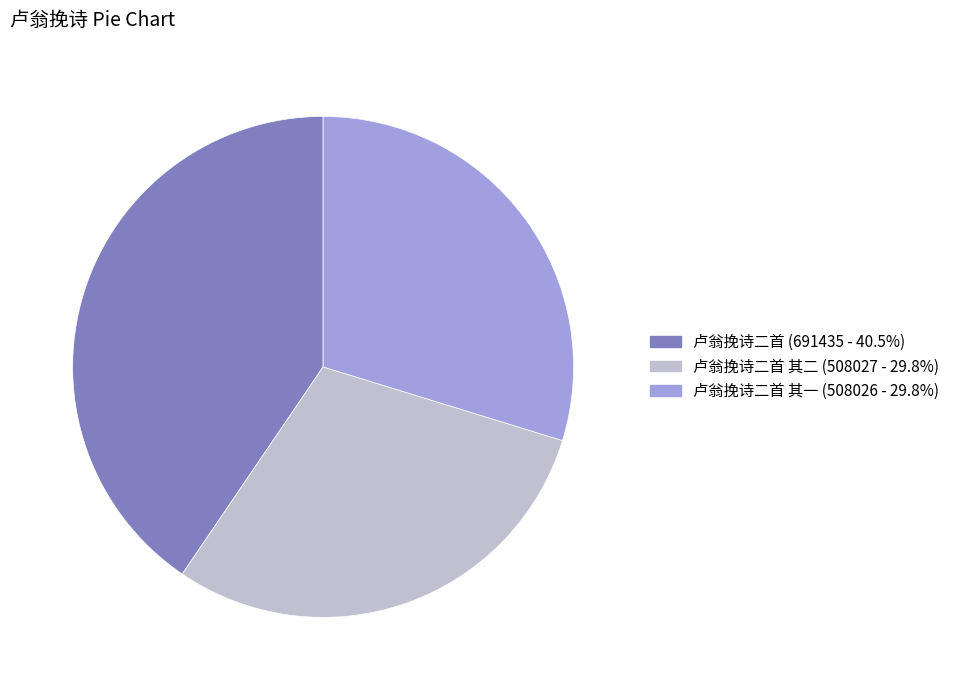

Is there any slice that represents more than half of the pie?

No